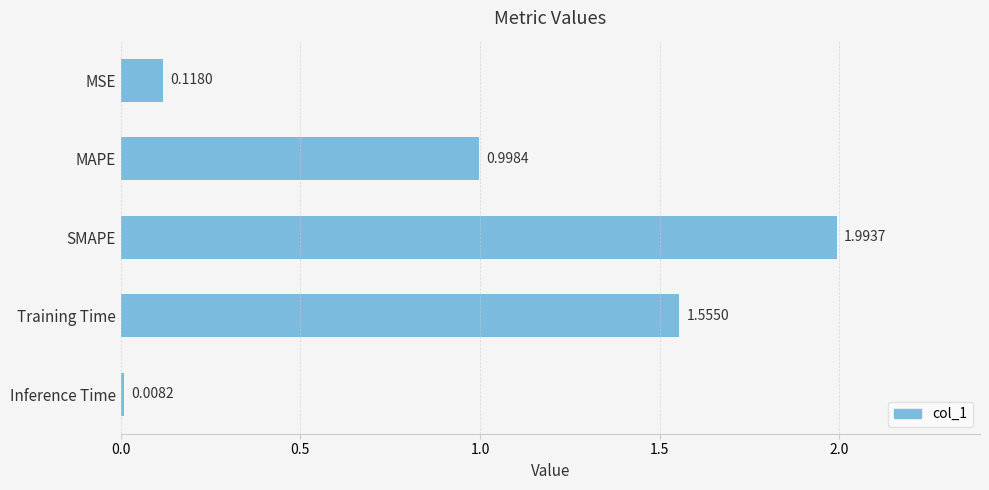

List the labels in order of value, smallest first.

Inference Time, MSE, MAPE, Training Time, SMAPE